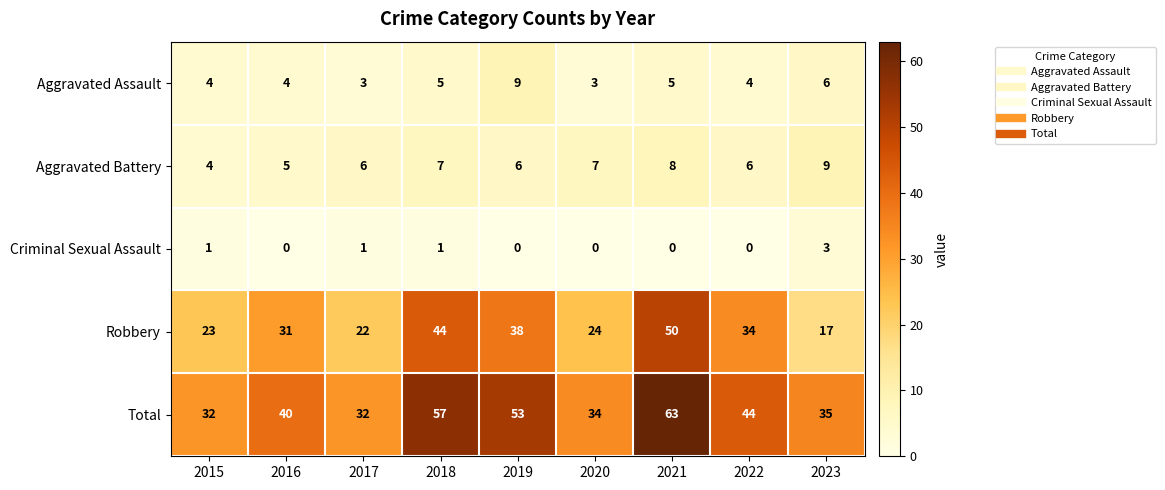

List the labels in order of Robbery value, largest first.

2021, 2018, 2019, 2022, 2016, 2020, 2015, 2017, 2023